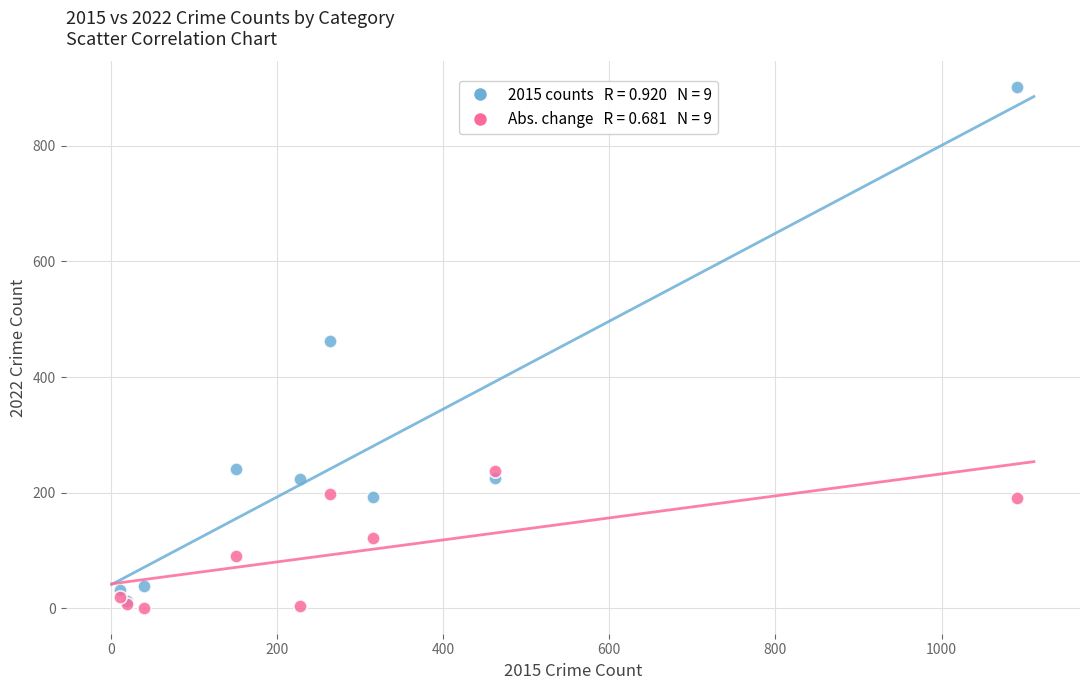

Across all series, what Y value is closest to 451?

462